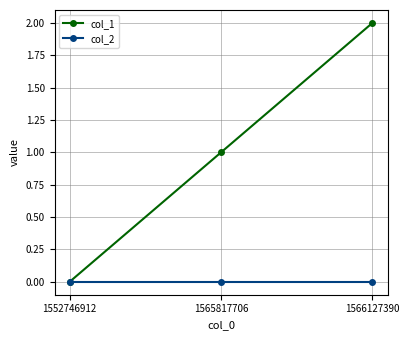

At which label does col_1 reach its minimum?

1552746912